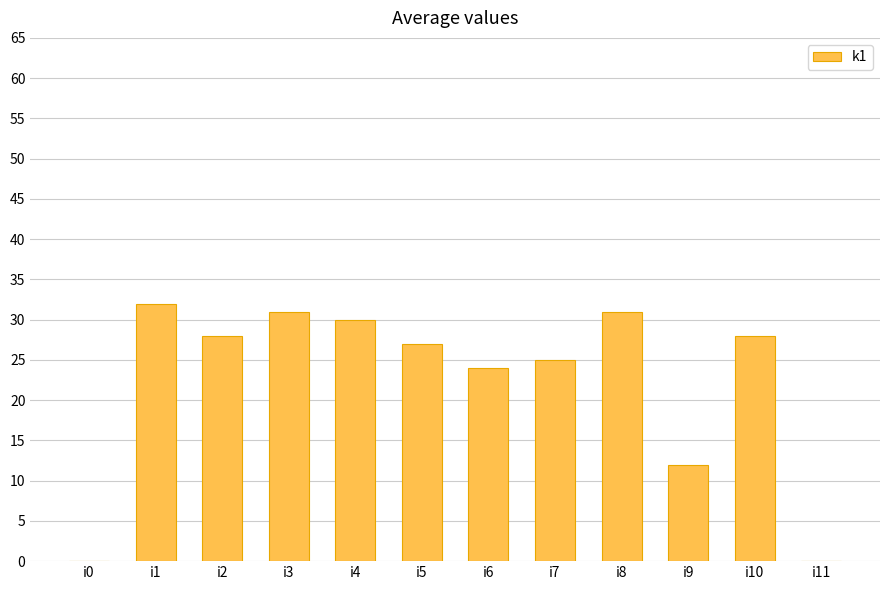

True or false: the data shows 9 at i2.

False